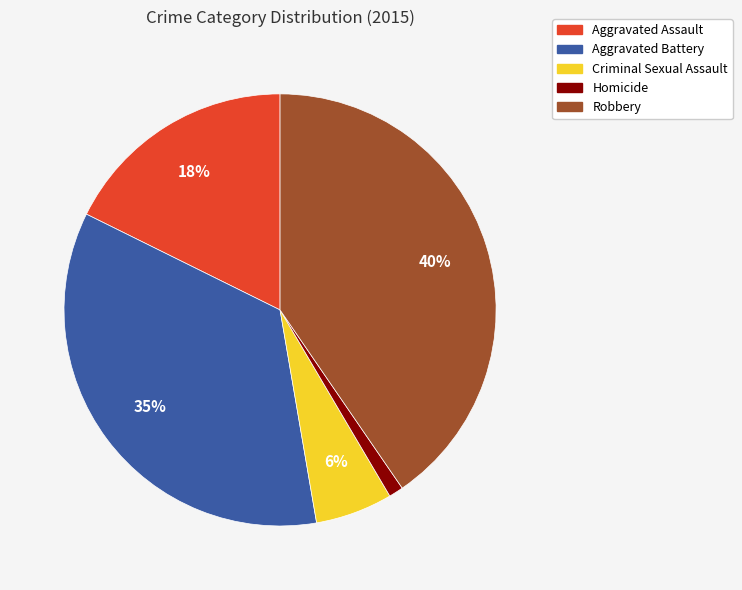

What percentage is the Robbery slice, to the nearest percent?

40%